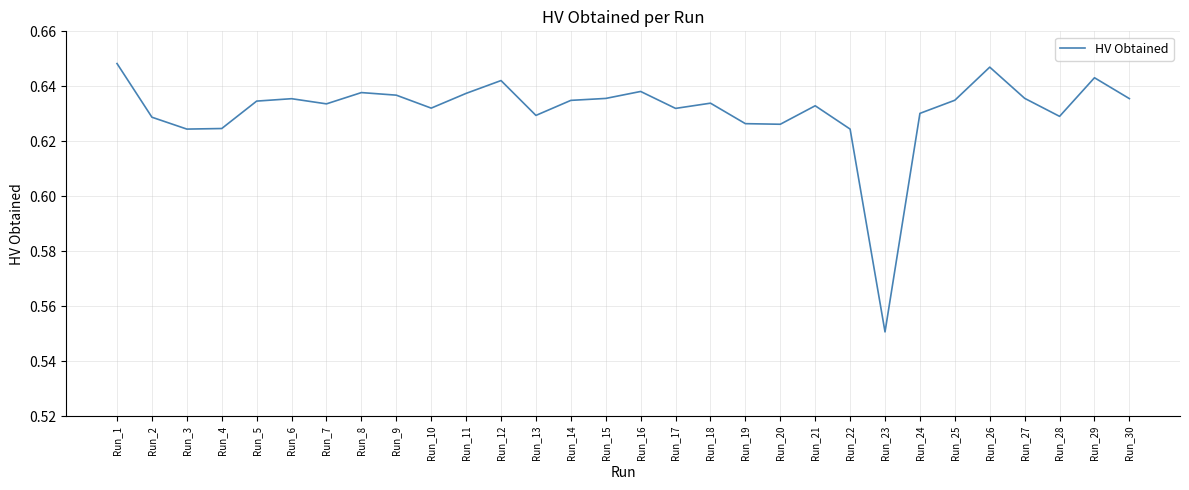

At which label is the value closest to 0?

Run_23